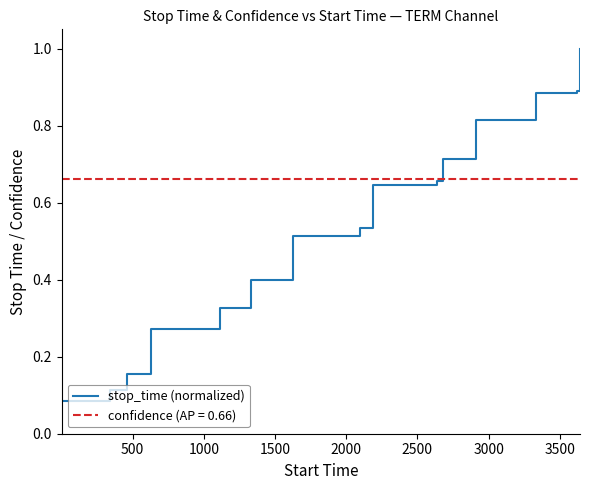

Which series has the widest spread of values?

stop_time (normalized)